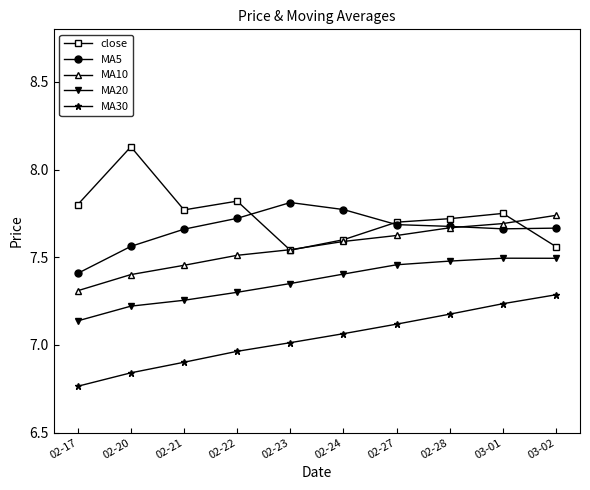

What is the difference between the MA10 values at 02-21 and 02-27?

0.2